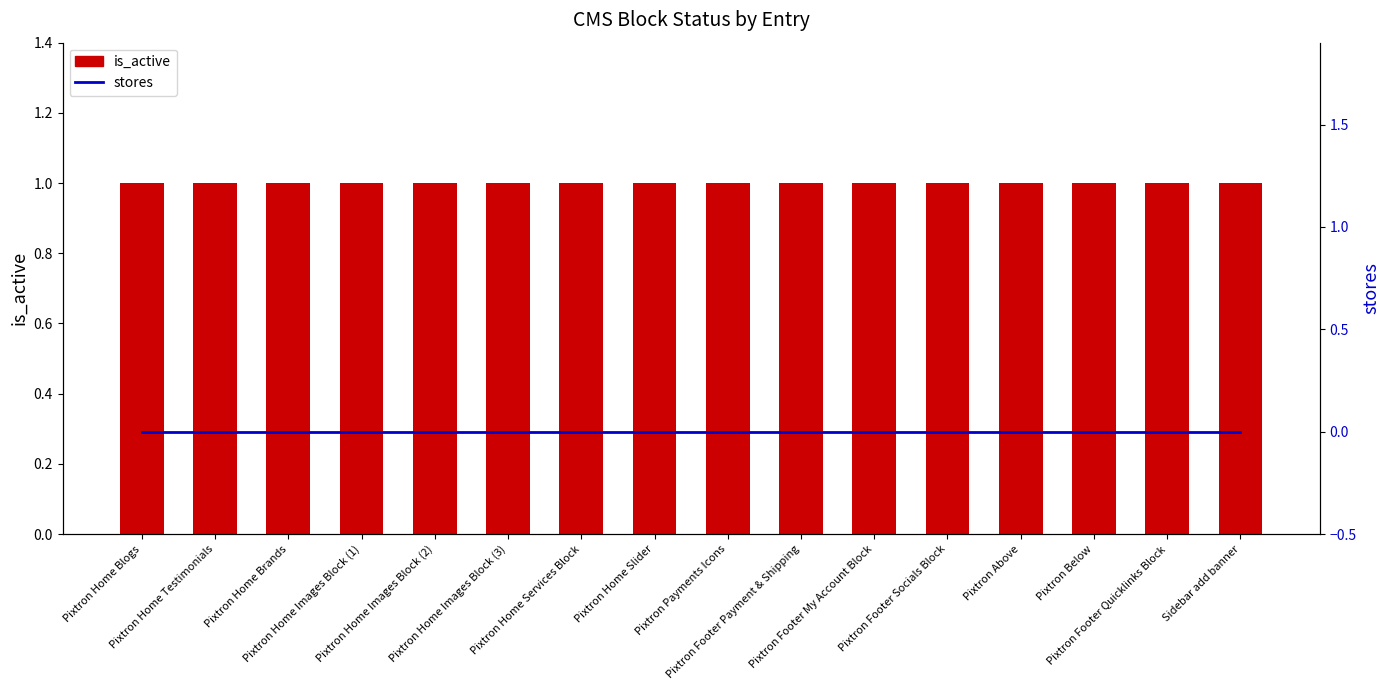

What is the difference between the highest and lowest values at Pixtron Footer Quicklinks Block?

1